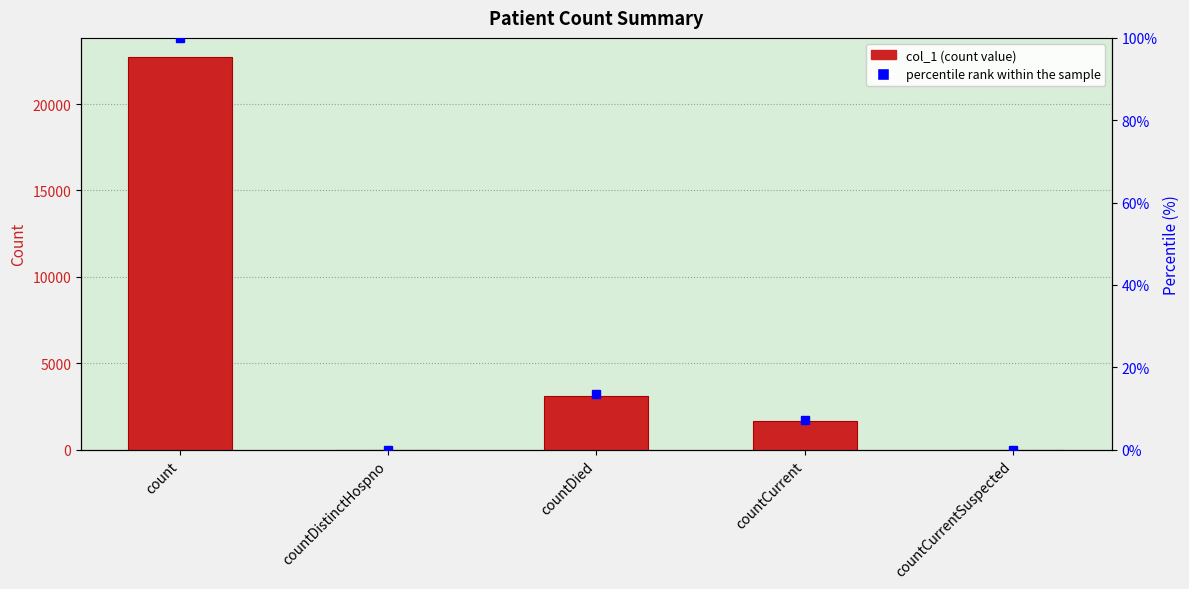

The col_1 series shows 32014.5 at count. True or false?

False